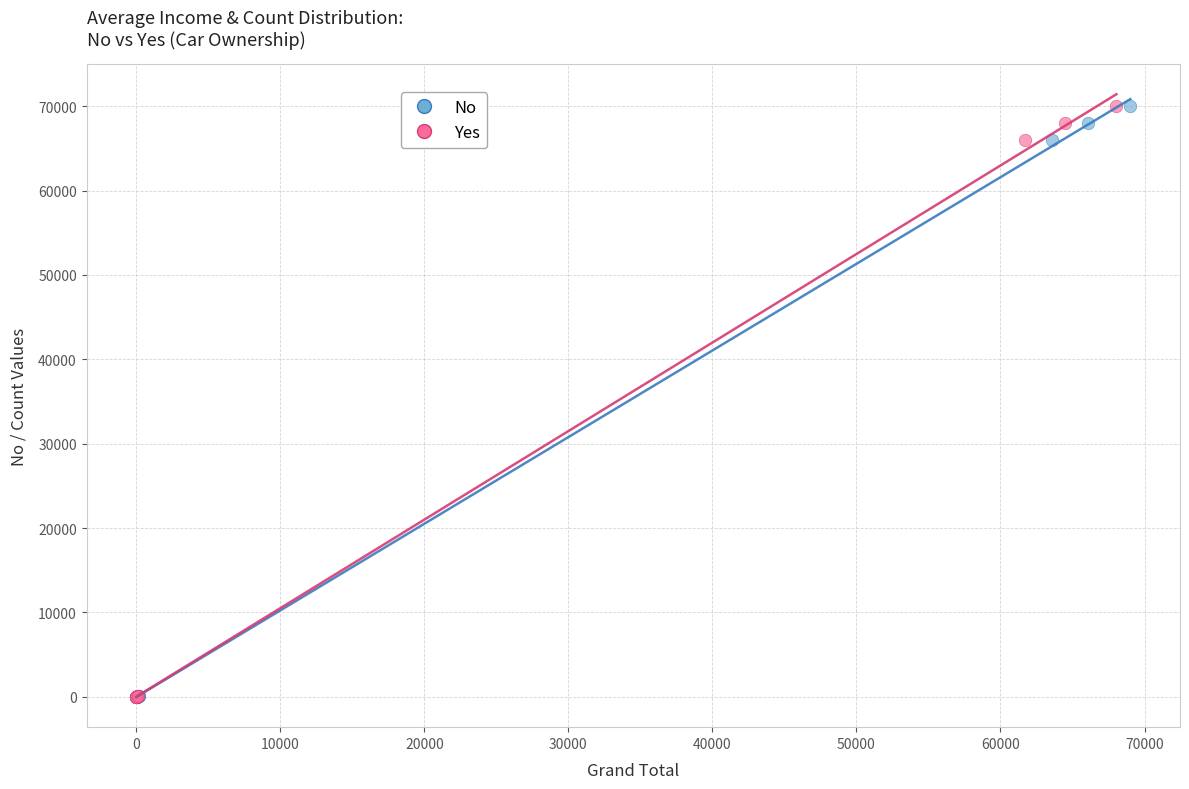

What are all the series names shown in the legend?

No, Yes